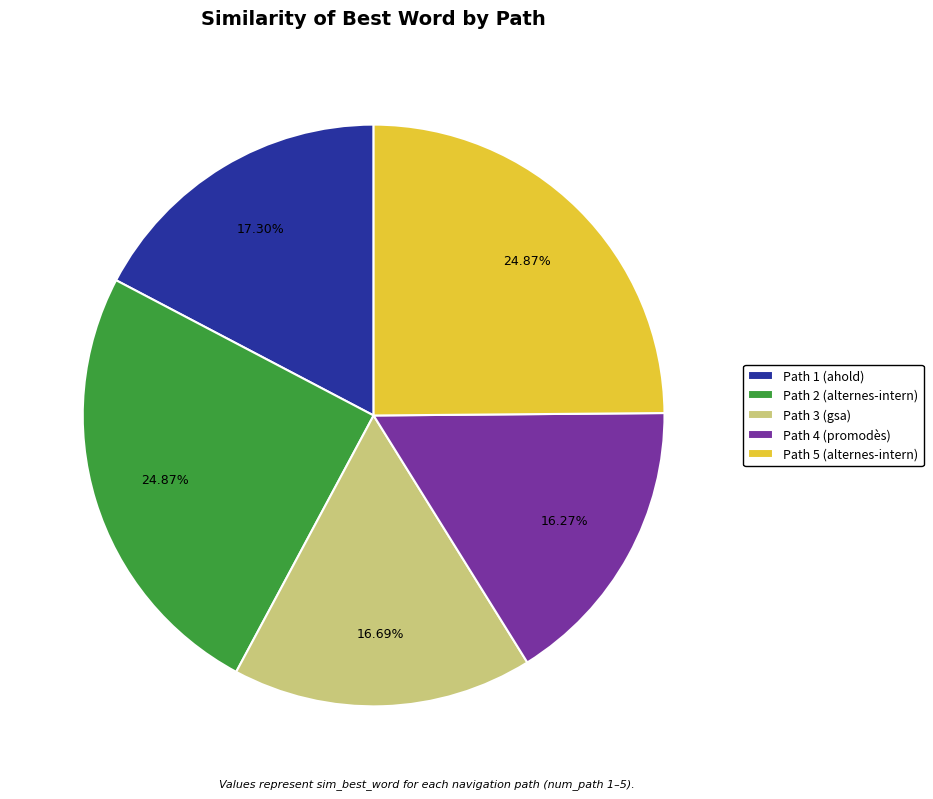

Which has a higher value, Path 1 (ahold) or Path 3 (gsa)?

Path 1 (ahold)